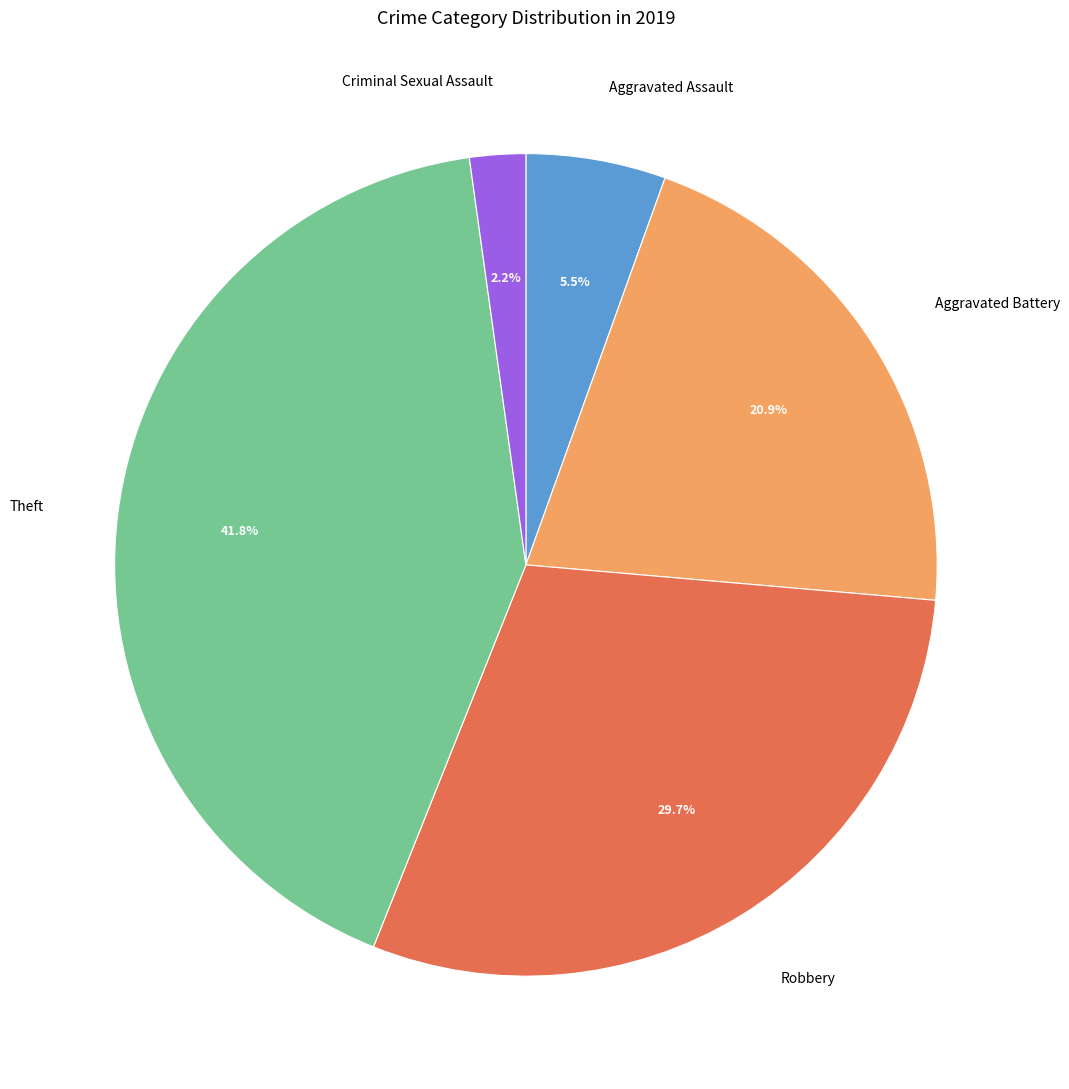

Is Aggravated Battery the majority of the pie?

No